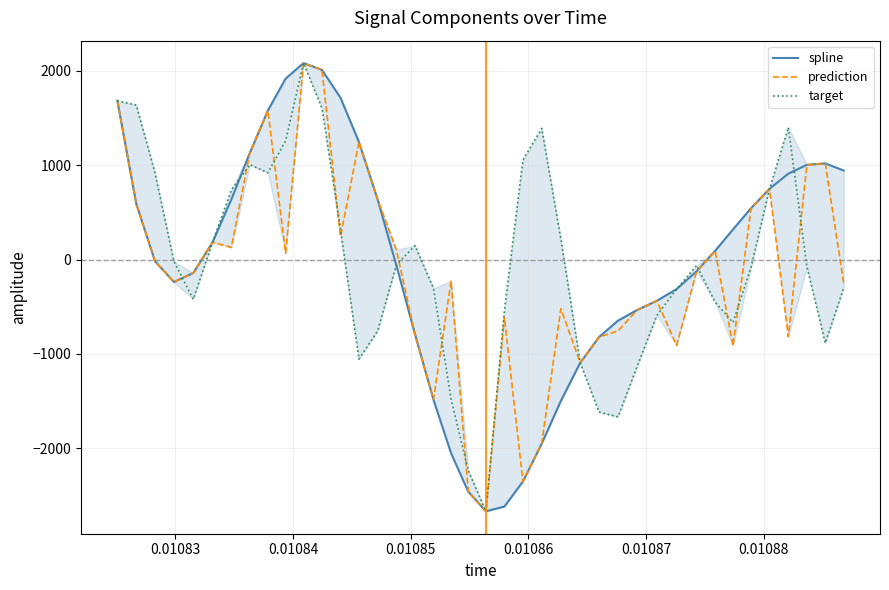

What is the smallest value displayed?

-2667.2